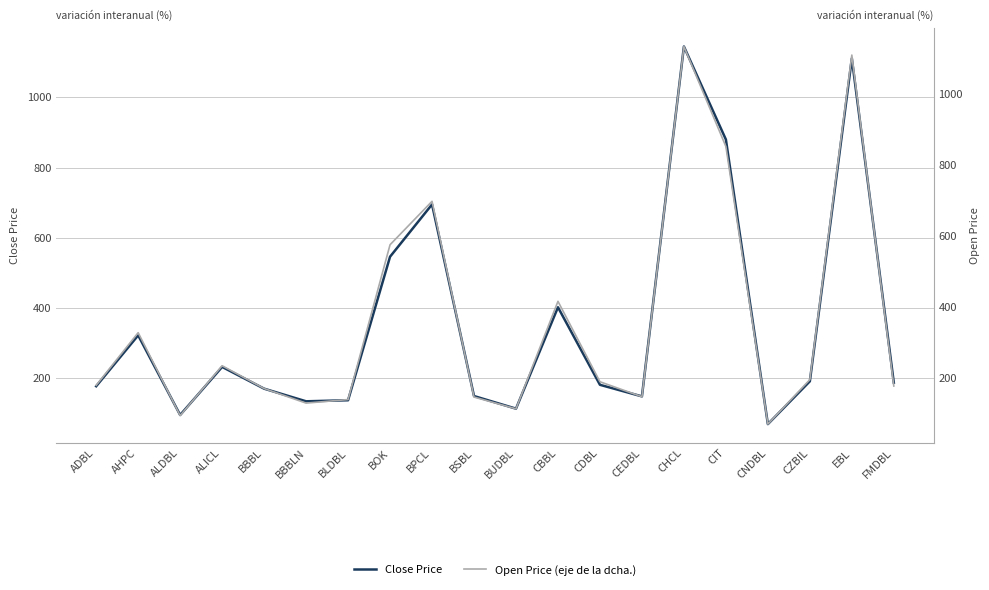

Count the number of data series in this chart.

2